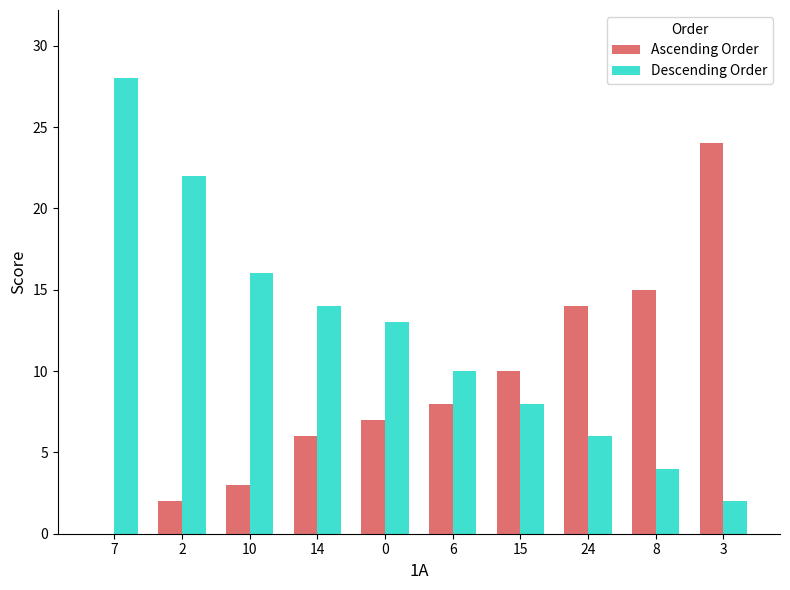

What is the sum of the Ascending Order values at 0 and 10?

10